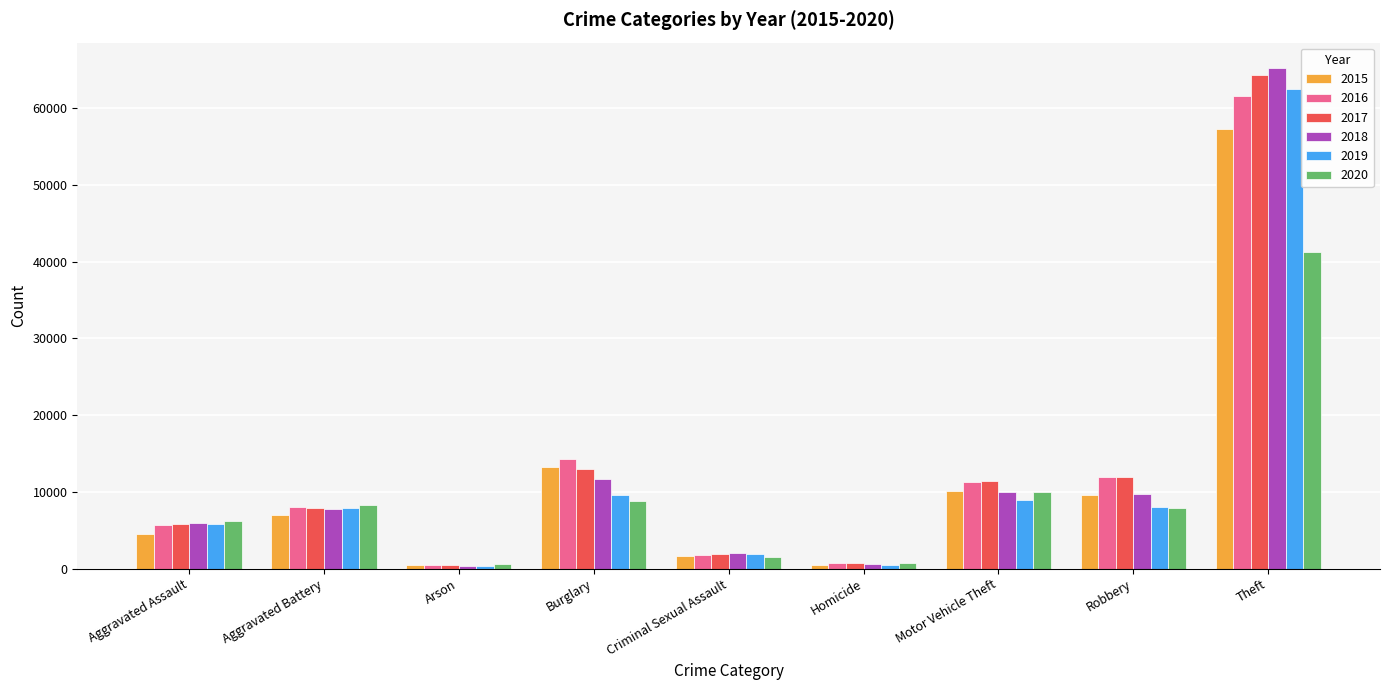

The 2018 series shows 11746 at Burglary. True or false?

True